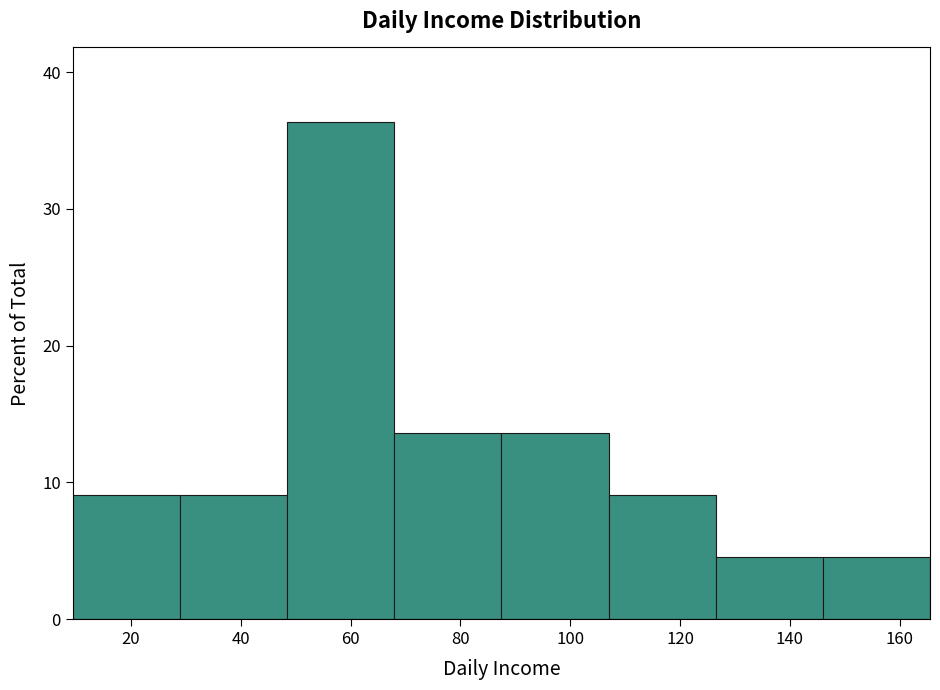

How tall is the bar that spans 146 to 166 on the x-axis? Neither the bar edges nor the heights are printed on the chart, so give them approximately, as read against the axes.

5